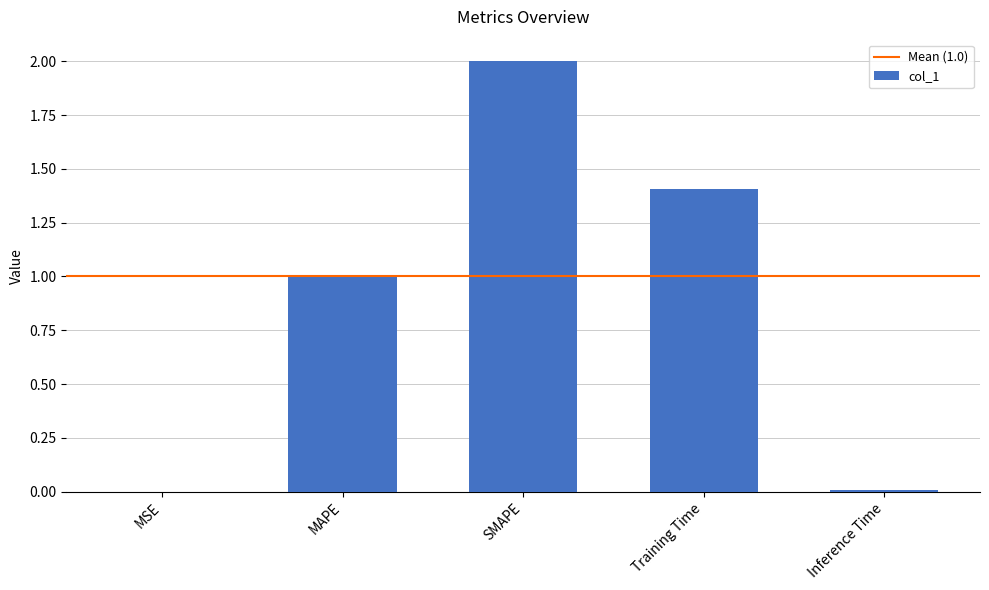

Does the chart contain stacked bars?

No